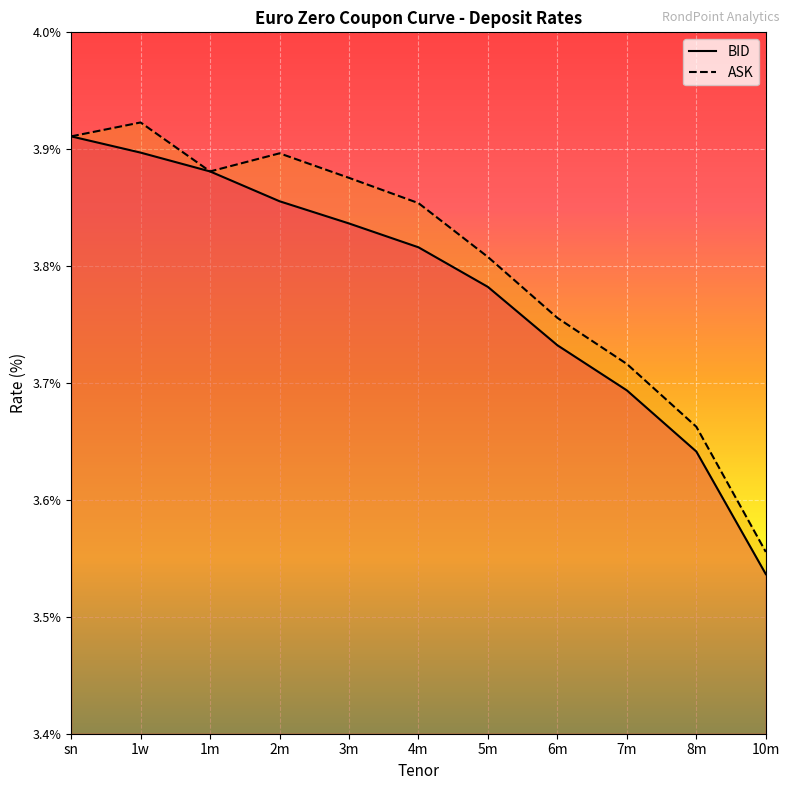

The value of BID at 5m is 6.1. True or false?

False